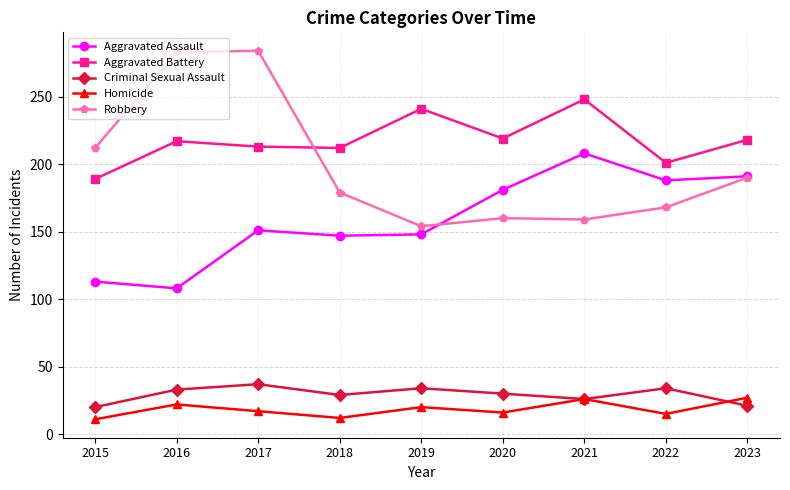

Rank the series at 2020 from highest to lowest value.

Aggravated Battery, Aggravated Assault, Robbery, Criminal Sexual Assault, Homicide